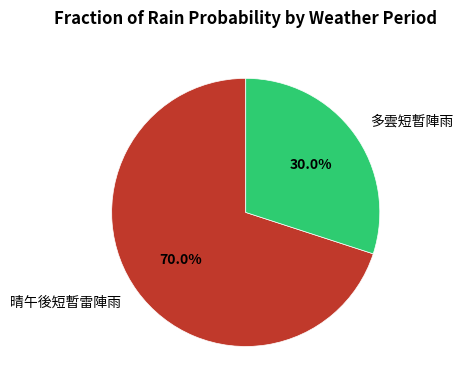

To the nearest percent, what portion does 多雲短暫陣雨 represent?

30%